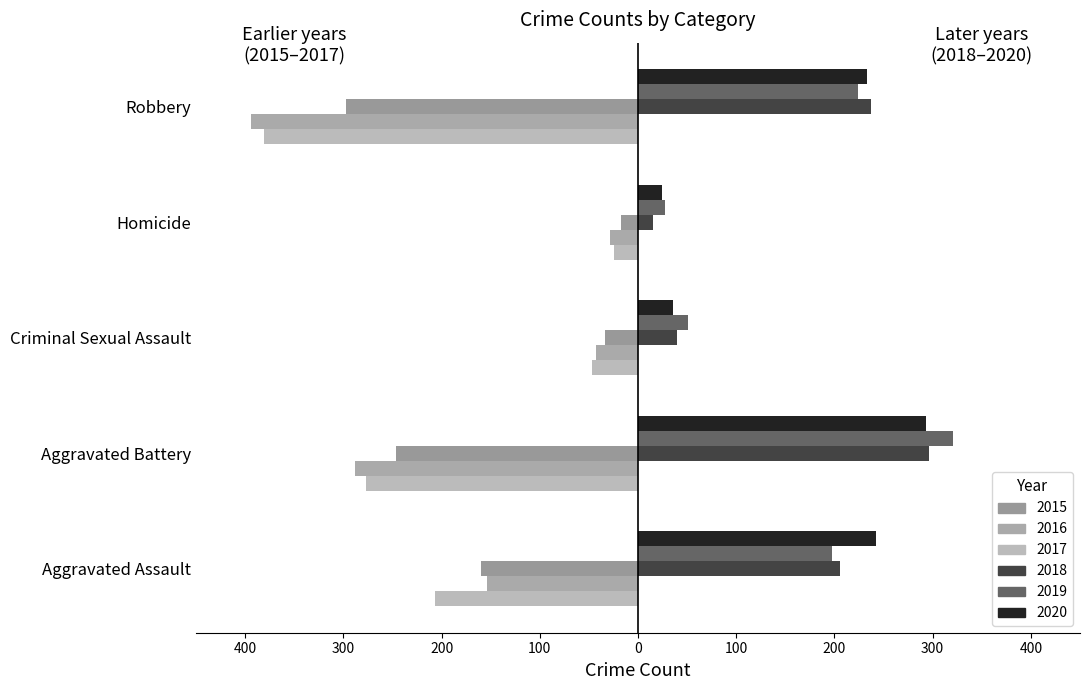

True or false: 2017 has a value of -47 at Criminal Sexual Assault.

True